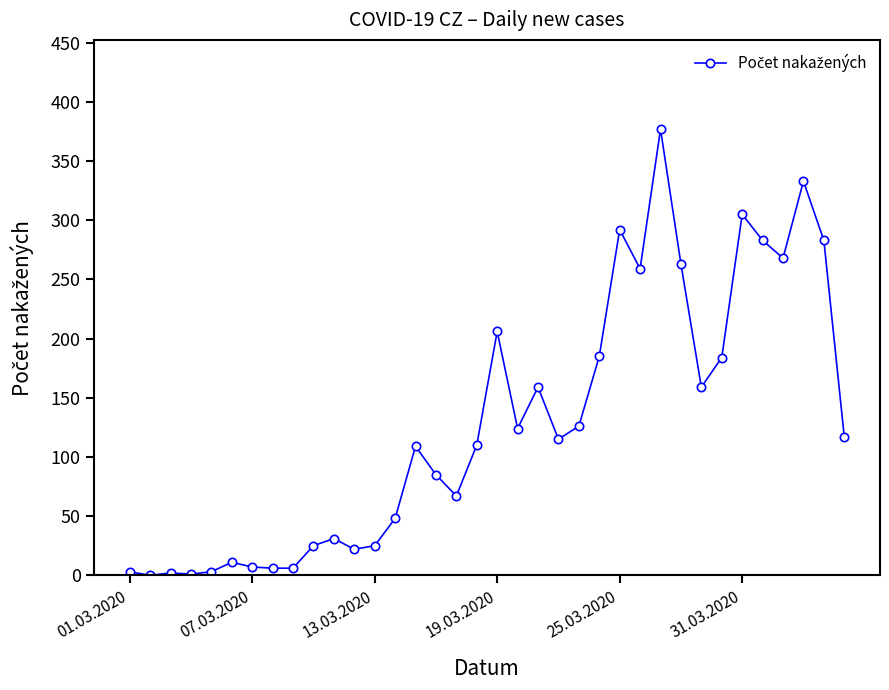

What is the difference between the maximum and minimum values?

377